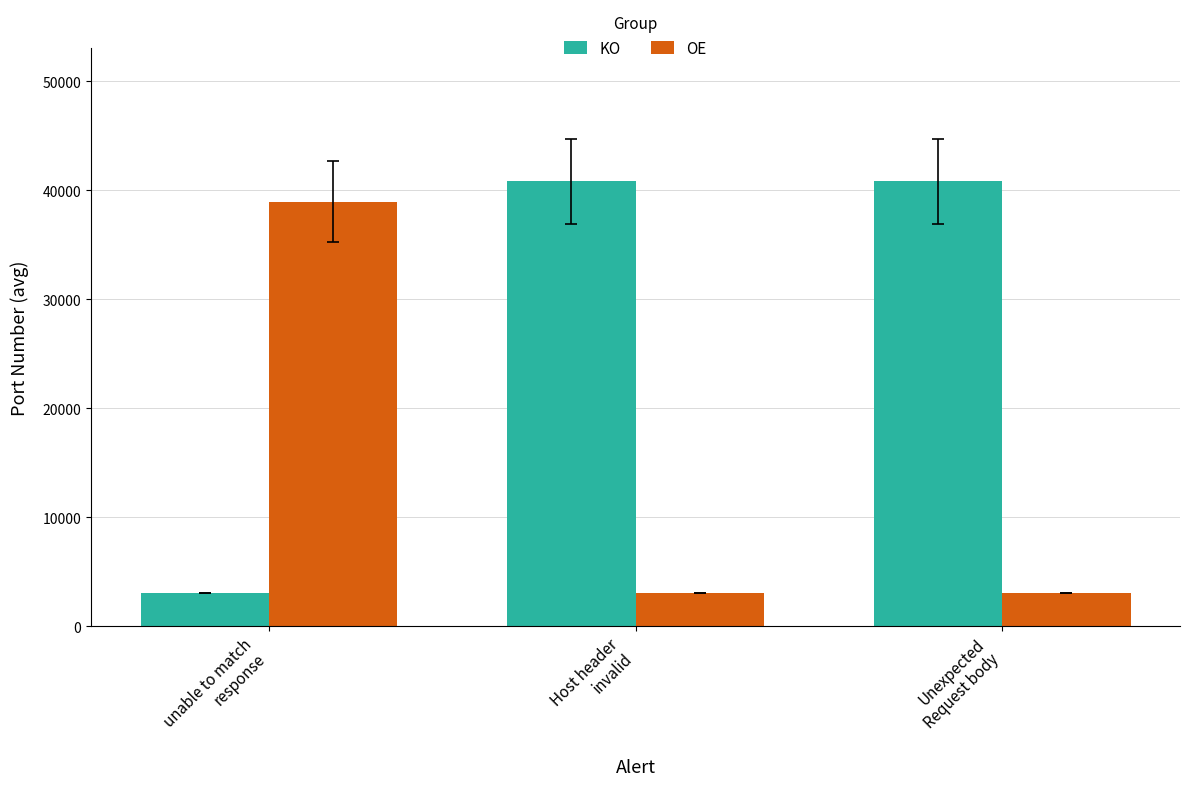

True or false: OE has a value of 1077.7 at Unexpected
Request body.

False